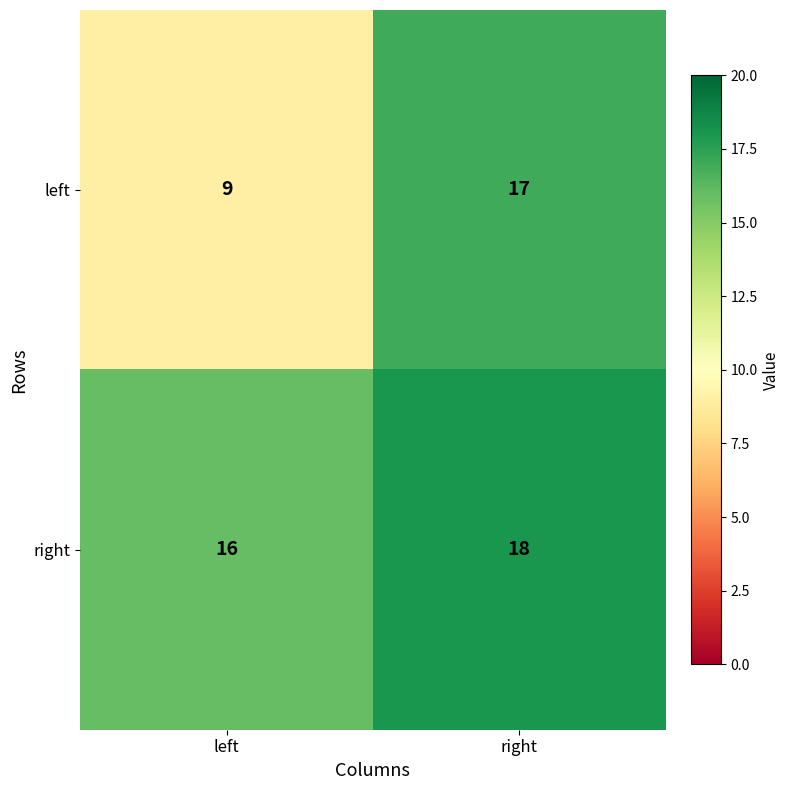

How many data points does each series have?

2